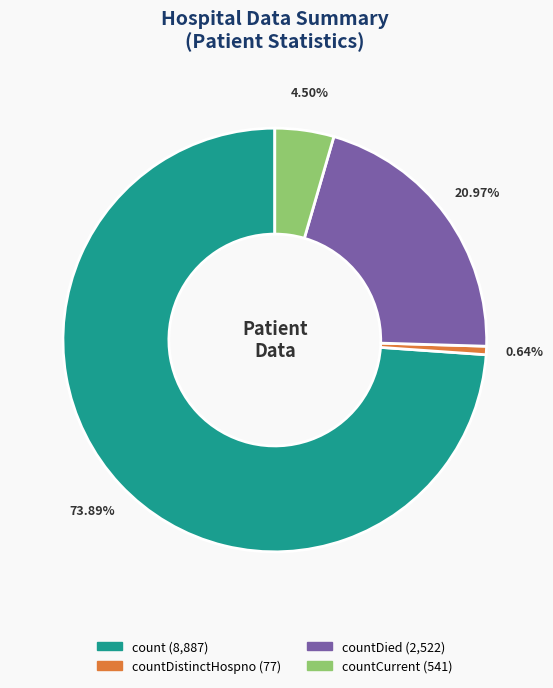

Is there any slice that represents more than half of the pie?

Yes